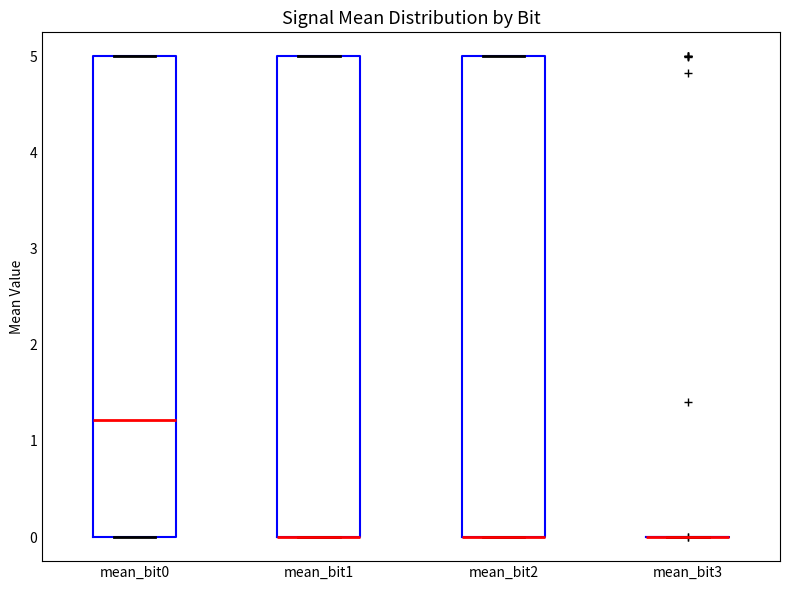

Reading left to right, transcribe this box plot: for each box, give where its median line is, the range the box spans, and where its two whiskers end, as read against the y-axis. The values are not printed on the chart, so give them approximately, as read against the axis.

mean_bit0: median 1.2, box 0.0 to 5.0, whiskers 0.0 to 5.0
mean_bit1: median 0.0 (drawn on the box's lower edge), box 0.0 to 5.0, whiskers 0.0 to 5.0
mean_bit2: median 0.0 (drawn on the box's lower edge), box 0.0 to 5.0, whiskers 0.0 to 5.0
mean_bit3: box collapsed to a line at 0.0, whiskers 0.0 to 0.0